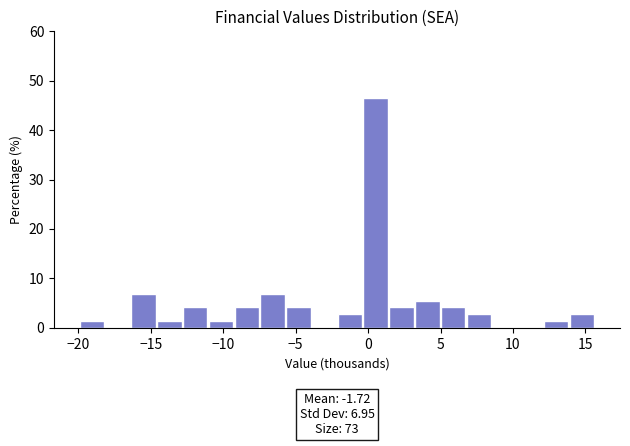

Around what value on the x-axis is the tallest bar? Give the approximate position of its centre, as read against the axis.

0.5